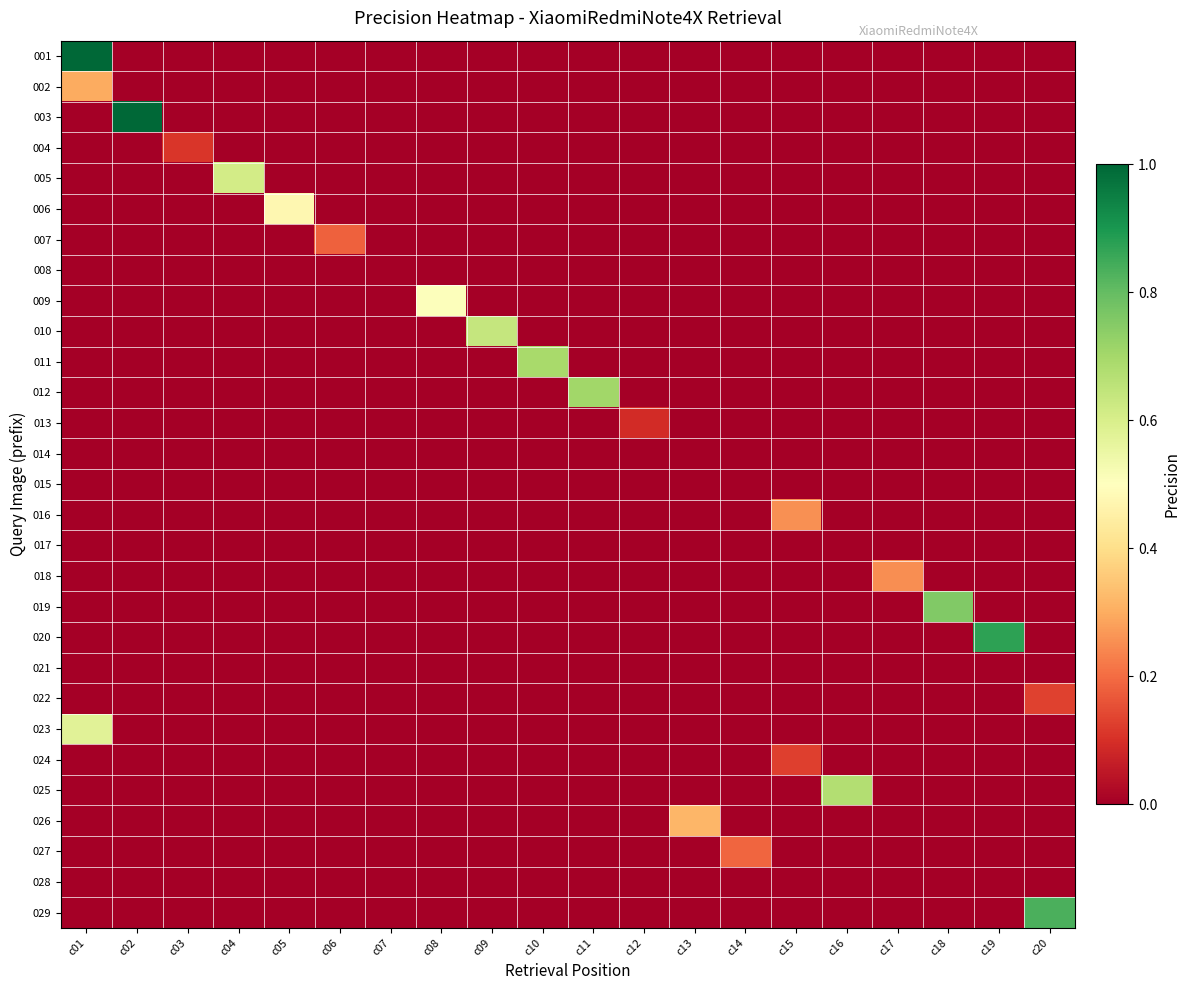

Reading left to right, what are all the values shown in this chart?

001: c01=1.0	c02=0.0	c03=0.0	c04=0.0	c05=0.0	c06=0.0	c07=0.0	c08=0.0	c09=0.0	c10=0.0	c11=0.0	c12=0.0	c13=0.0	c14=0.0	c15=0.0	c16=0.0	c17=0.0	c18=0.0	c19=0.0	c20=0.0
002: c01=0.3	c02=0.0	c03=0.0	c04=0.0	c05=0.0	c06=0.0	c07=0.0	c08=0.0	c09=0.0	c10=0.0	c11=0.0	c12=0.0	c13=0.0	c14=0.0	c15=0.0	c16=0.0	c17=0.0	c18=0.0	c19=0.0	c20=0.0
003: c01=0.0	c02=1.0	c03=0.0	c04=0.0	c05=0.0	c06=0.0	c07=0.0	c08=0.0	c09=0.0	c10=0.0	c11=0.0	c12=0.0	c13=0.0	c14=0.0	c15=0.0	c16=0.0	c17=0.0	c18=0.0	c19=0.0	c20=0.0
004: c01=0.0	c02=0.0	c03=0.1	c04=0.0	c05=0.0	c06=0.0	c07=0.0	c08=0.0	c09=0.0	c10=0.0	c11=0.0	c12=0.0	c13=0.0	c14=0.0	c15=0.0	c16=0.0	c17=0.0	c18=0.0	c19=0.0	c20=0.0
005: c01=0.0	c02=0.0	c03=0.0	c04=0.6	c05=0.0	c06=0.0	c07=0.0	c08=0.0	c09=0.0	c10=0.0	c11=0.0	c12=0.0	c13=0.0	c14=0.0	c15=0.0	c16=0.0	c17=0.0	c18=0.0	c19=0.0	c20=0.0
006: c01=0.0	c02=0.0	c03=0.0	c04=0.0	c05=0.5	c06=0.0	c07=0.0	c08=0.0	c09=0.0	c10=0.0	c11=0.0	c12=0.0	c13=0.0	c14=0.0	c15=0.0	c16=0.0	c17=0.0	c18=0.0	c19=0.0	c20=0.0
007: c01=0.0	c02=0.0	c03=0.0	c04=0.0	c05=0.0	c06=0.2	c07=0.0	c08=0.0	c09=0.0	c10=0.0	c11=0.0	c12=0.0	c13=0.0	c14=0.0	c15=0.0	c16=0.0	c17=0.0	c18=0.0	c19=0.0	c20=0.0
008: c01=0.0	c02=0.0	c03=0.0	c04=0.0	c05=0.0	c06=0.0	c07=0.0	c08=0.0	c09=0.0	c10=0.0	c11=0.0	c12=0.0	c13=0.0	c14=0.0	c15=0.0	c16=0.0	c17=0.0	c18=0.0	c19=0.0	c20=0.0
009: c01=0.0	c02=0.0	c03=0.0	c04=0.0	c05=0.0	c06=0.0	c07=0.0	c08=0.5	c09=0.0	c10=0.0	c11=0.0	c12=0.0	c13=0.0	c14=0.0	c15=0.0	c16=0.0	c17=0.0	c18=0.0	c19=0.0	c20=0.0
010: c01=0.0	c02=0.0	c03=0.0	c04=0.0	c05=0.0	c06=0.0	c07=0.0	c08=0.0	c09=0.6	c10=0.0	c11=0.0	c12=0.0	c13=0.0	c14=0.0	c15=0.0	c16=0.0	c17=0.0	c18=0.0	c19=0.0	c20=0.0
011: c01=0.0	c02=0.0	c03=0.0	c04=0.0	c05=0.0	c06=0.0	c07=0.0	c08=0.0	c09=0.0	c10=0.7	c11=0.0	c12=0.0	c13=0.0	c14=0.0	c15=0.0	c16=0.0	c17=0.0	c18=0.0	c19=0.0	c20=0.0
012: c01=0.0	c02=0.0	c03=0.0	c04=0.0	c05=0.0	c06=0.0	c07=0.0	c08=0.0	c09=0.0	c10=0.0	c11=0.7	c12=0.0	c13=0.0	c14=0.0	c15=0.0	c16=0.0	c17=0.0	c18=0.0	c19=0.0	c20=0.0
013: c01=0.0	c02=0.0	c03=0.0	c04=0.0	c05=0.0	c06=0.0	c07=0.0	c08=0.0	c09=0.0	c10=0.0	c11=0.0	c12=0.1	c13=0.0	c14=0.0	c15=0.0	c16=0.0	c17=0.0	c18=0.0	c19=0.0	c20=0.0
014: c01=0.0	c02=0.0	c03=0.0	c04=0.0	c05=0.0	c06=0.0	c07=0.0	c08=0.0	c09=0.0	c10=0.0	c11=0.0	c12=0.0	c13=0.0	c14=0.0	c15=0.0	c16=0.0	c17=0.0	c18=0.0	c19=0.0	c20=0.0
015: c01=0.0	c02=0.0	c03=0.0	c04=0.0	c05=0.0	c06=0.0	c07=0.0	c08=0.0	c09=0.0	c10=0.0	c11=0.0	c12=0.0	c13=0.0	c14=0.0	c15=0.0	c16=0.0	c17=0.0	c18=0.0	c19=0.0	c20=0.0
016: c01=0.0	c02=0.0	c03=0.0	c04=0.0	c05=0.0	c06=0.0	c07=0.0	c08=0.0	c09=0.0	c10=0.0	c11=0.0	c12=0.0	c13=0.0	c14=0.0	c15=0.3	c16=0.0	c17=0.0	c18=0.0	c19=0.0	c20=0.0
017: c01=0.0	c02=0.0	c03=0.0	c04=0.0	c05=0.0	c06=0.0	c07=0.0	c08=0.0	c09=0.0	c10=0.0	c11=0.0	c12=0.0	c13=0.0	c14=0.0	c15=0.0	c16=0.0	c17=0.0	c18=0.0	c19=0.0	c20=0.0
018: c01=0.0	c02=0.0	c03=0.0	c04=0.0	c05=0.0	c06=0.0	c07=0.0	c08=0.0	c09=0.0	c10=0.0	c11=0.0	c12=0.0	c13=0.0	c14=0.0	c15=0.0	c16=0.0	c17=0.2	c18=0.0	c19=0.0	c20=0.0
019: c01=0.0	c02=0.0	c03=0.0	c04=0.0	c05=0.0	c06=0.0	c07=0.0	c08=0.0	c09=0.0	c10=0.0	c11=0.0	c12=0.0	c13=0.0	c14=0.0	c15=0.0	c16=0.0	c17=0.0	c18=0.8	c19=0.0	c20=0.0
020: c01=0.0	c02=0.0	c03=0.0	c04=0.0	c05=0.0	c06=0.0	c07=0.0	c08=0.0	c09=0.0	c10=0.0	c11=0.0	c12=0.0	c13=0.0	c14=0.0	c15=0.0	c16=0.0	c17=0.0	c18=0.0	c19=0.9	c20=0.0
021: c01=0.0	c02=0.0	c03=0.0	c04=0.0	c05=0.0	c06=0.0	c07=0.0	c08=0.0	c09=0.0	c10=0.0	c11=0.0	c12=0.0	c13=0.0	c14=0.0	c15=0.0	c16=0.0	c17=0.0	c18=0.0	c19=0.0	c20=0.0
022: c01=0.0	c02=0.0	c03=0.0	c04=0.0	c05=0.0	c06=0.0	c07=0.0	c08=0.0	c09=0.0	c10=0.0	c11=0.0	c12=0.0	c13=0.0	c14=0.0	c15=0.0	c16=0.0	c17=0.0	c18=0.0	c19=0.0	c20=0.1
023: c01=0.6	c02=0.0	c03=0.0	c04=0.0	c05=0.0	c06=0.0	c07=0.0	c08=0.0	c09=0.0	c10=0.0	c11=0.0	c12=0.0	c13=0.0	c14=0.0	c15=0.0	c16=0.0	c17=0.0	c18=0.0	c19=0.0	c20=0.0
024: c01=0.0	c02=0.0	c03=0.0	c04=0.0	c05=0.0	c06=0.0	c07=0.0	c08=0.0	c09=0.0	c10=0.0	c11=0.0	c12=0.0	c13=0.0	c14=0.0	c15=0.1	c16=0.0	c17=0.0	c18=0.0	c19=0.0	c20=0.0
025: c01=0.0	c02=0.0	c03=0.0	c04=0.0	c05=0.0	c06=0.0	c07=0.0	c08=0.0	c09=0.0	c10=0.0	c11=0.0	c12=0.0	c13=0.0	c14=0.0	c15=0.0	c16=0.7	c17=0.0	c18=0.0	c19=0.0	c20=0.0
026: c01=0.0	c02=0.0	c03=0.0	c04=0.0	c05=0.0	c06=0.0	c07=0.0	c08=0.0	c09=0.0	c10=0.0	c11=0.0	c12=0.0	c13=0.3	c14=0.0	c15=0.0	c16=0.0	c17=0.0	c18=0.0	c19=0.0	c20=0.0
027: c01=0.0	c02=0.0	c03=0.0	c04=0.0	c05=0.0	c06=0.0	c07=0.0	c08=0.0	c09=0.0	c10=0.0	c11=0.0	c12=0.0	c13=0.0	c14=0.2	c15=0.0	c16=0.0	c17=0.0	c18=0.0	c19=0.0	c20=0.0
028: c01=0.0	c02=0.0	c03=0.0	c04=0.0	c05=0.0	c06=0.0	c07=0.0	c08=0.0	c09=0.0	c10=0.0	c11=0.0	c12=0.0	c13=0.0	c14=0.0	c15=0.0	c16=0.0	c17=0.0	c18=0.0	c19=0.0	c20=0.0
029: c01=0.0	c02=0.0	c03=0.0	c04=0.0	c05=0.0	c06=0.0	c07=0.0	c08=0.0	c09=0.0	c10=0.0	c11=0.0	c12=0.0	c13=0.0	c14=0.0	c15=0.0	c16=0.0	c17=0.0	c18=0.0	c19=0.0	c20=0.8